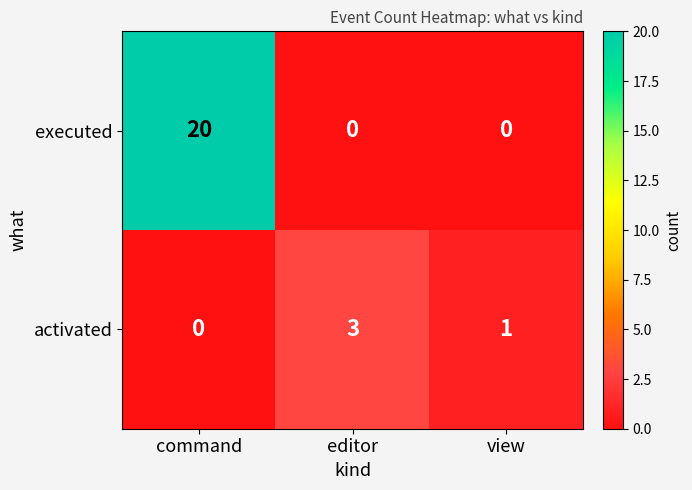

At how many categories does at least one series exceed 14?

1